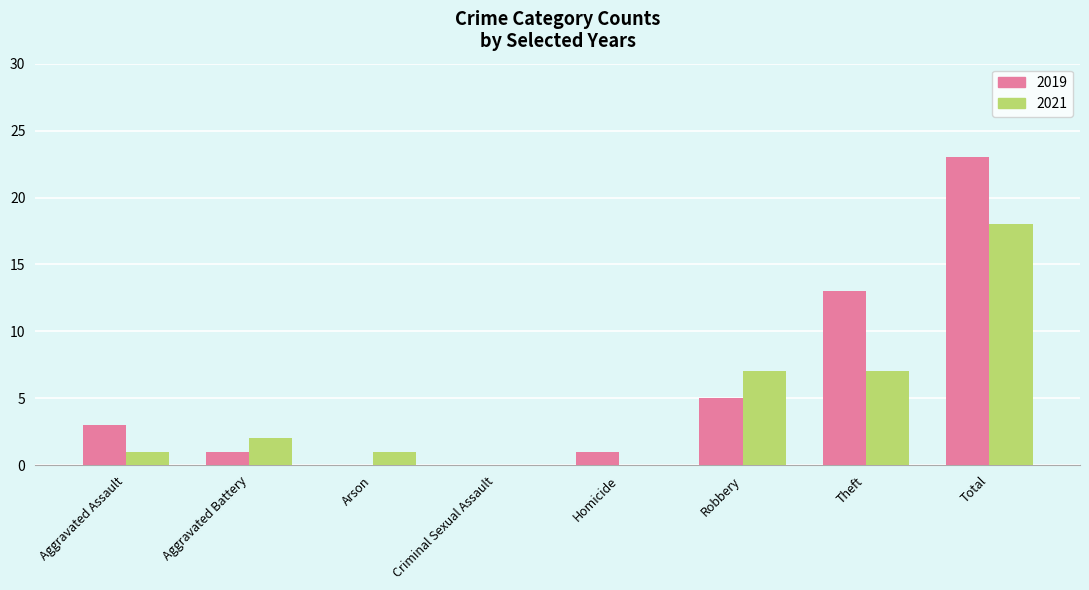

Which series changed the most between Criminal Sexual Assault and Total?

2019